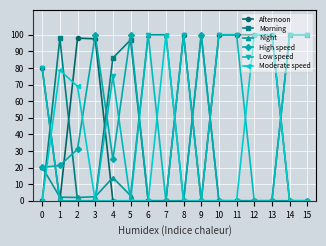

How many data points does each series have?

16